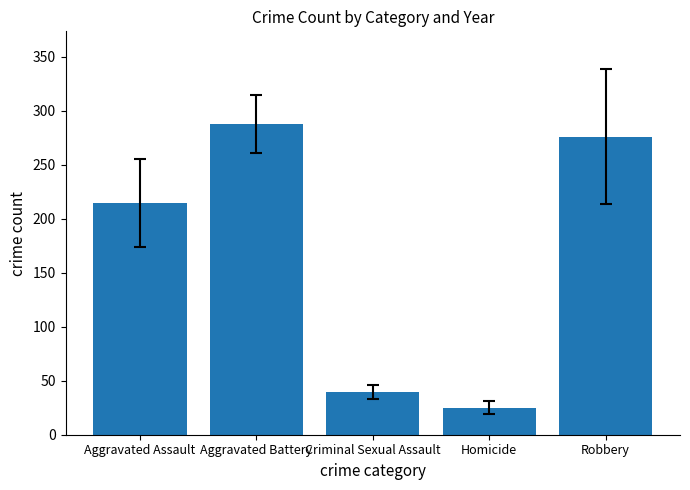

What is the change in value from Aggravated Battery to Robbery?

-11.2